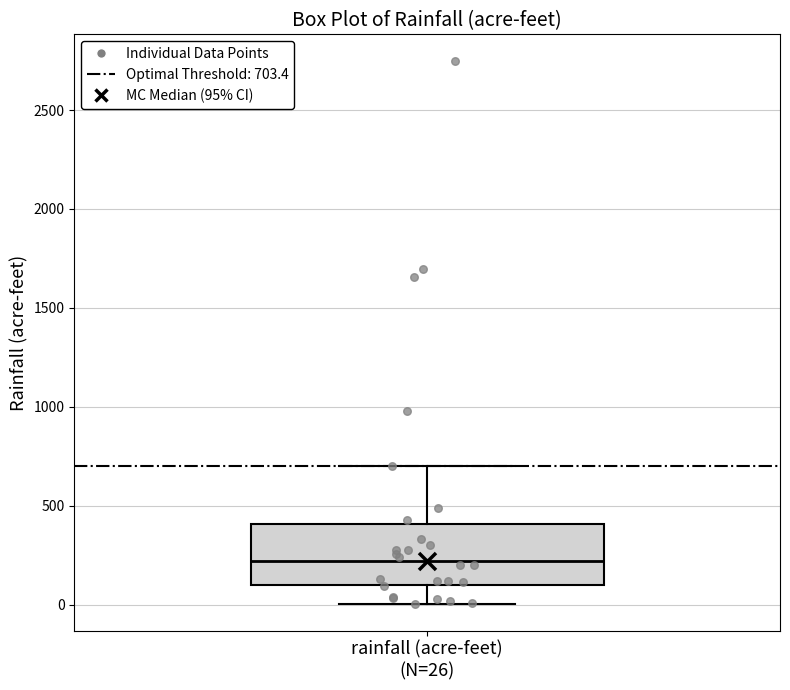

Transcribe this box plot: give where the median line is, the range the box spans, and where the two whiskers end, as read against the y-axis. The values are not printed on the chart, so give them approximately, as read against the axis.

median 200, box 100 to 400, whiskers 0 to 700